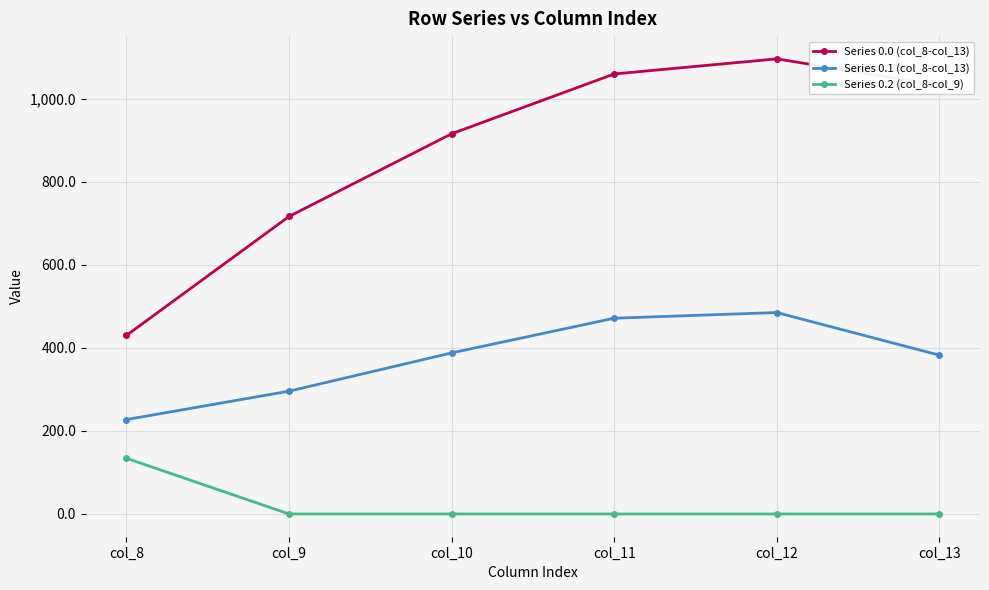

What is the difference between the highest and lowest values at col_8?

296.1